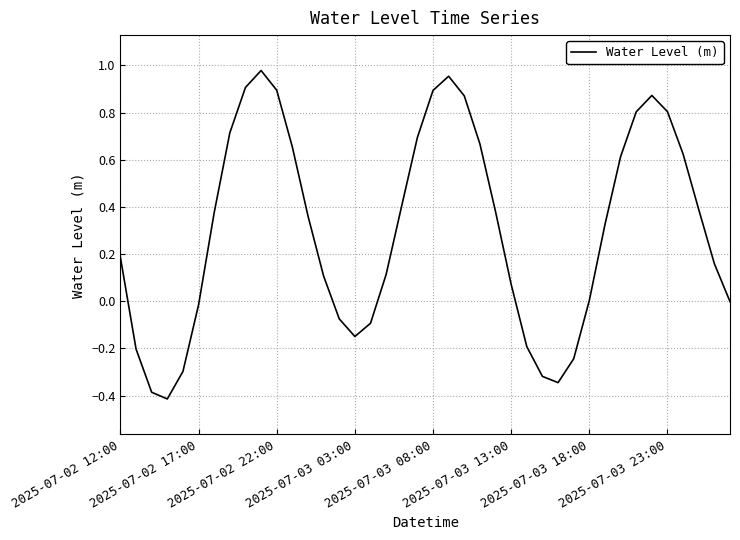

What is the smallest value displayed?

-0.4